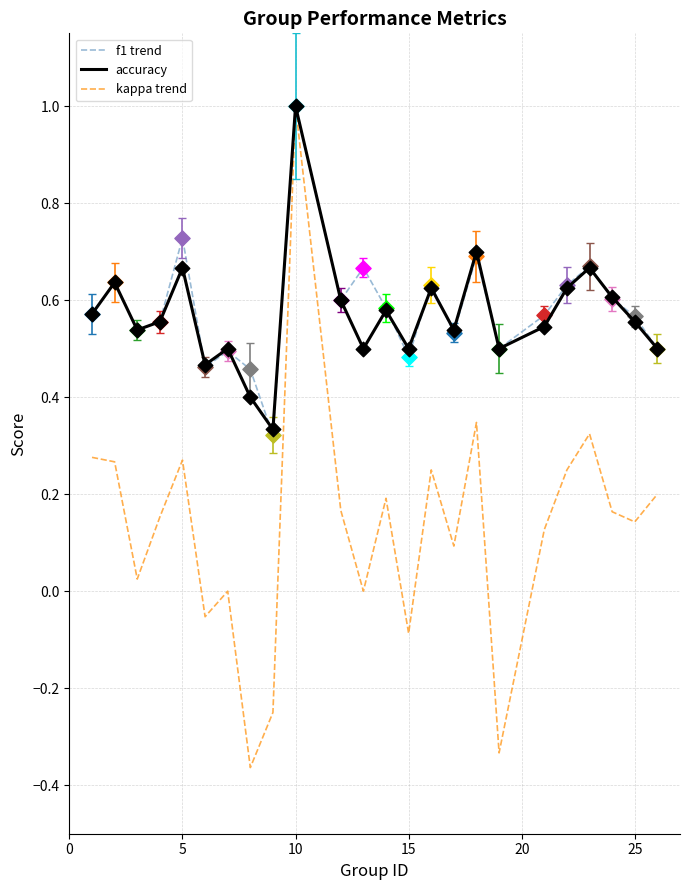

What are all the series names shown in the legend?

f1 trend, accuracy, kappa trend